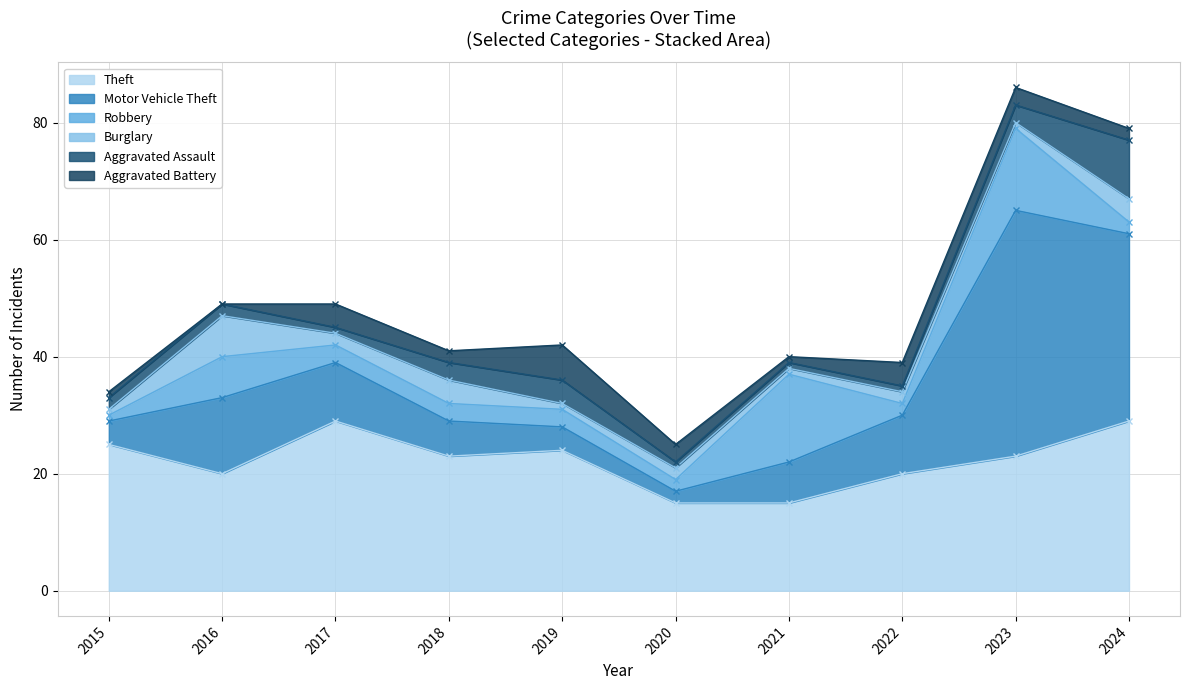

What is the maximum value for Aggravated Battery?

6